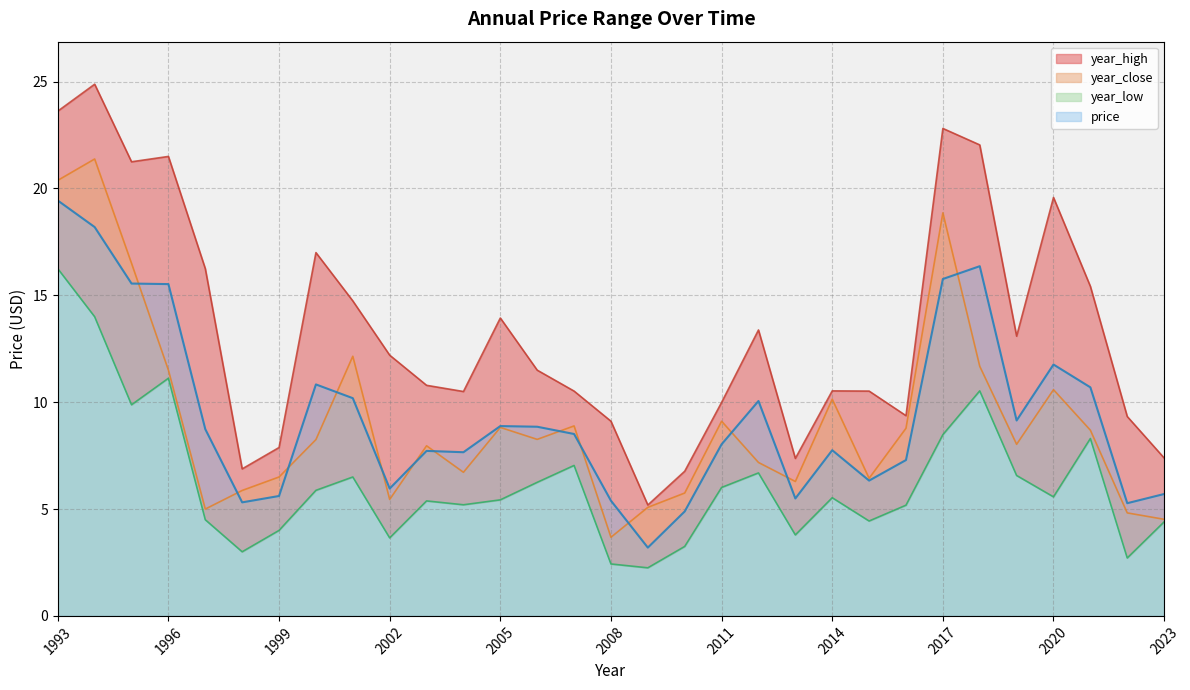

Reading right to left, transcribe all the data shown in this chart.

price: 2023=5.7	2022=5.3	2021=10.7	2020=11.8	2019=9.1	2018=16.4	2017=15.8	2016=7.3	2015=6.3	2014=7.8	2013=5.5	2012=10.1	2011=8.0	2010=4.9	2009=3.2	2008=5.4	2007=8.5	2006=8.9	2005=8.9	2004=7.7	2003=7.7	2002=6.0	2001=10.2	2000=10.8	1999=5.6	1998=5.3	1997=8.7	1996=15.5	1995=15.6	1994=18.2	1993=19.4
year_high: 2023=7.4	2022=9.3	2021=15.4	2020=19.6	2019=13.1	2018=22.0	2017=22.8	2016=9.4	2015=10.5	2014=10.5	2013=7.4	2012=13.4	2011=10.0	2010=6.8	2009=5.2	2008=9.1	2007=10.5	2006=11.5	2005=13.9	2004=10.5	2003=10.8	2002=12.2	2001=14.7	2000=17.0	1999=7.9	1998=6.9	1997=16.2	1996=21.5	1995=21.2	1994=24.9	1993=23.6
year_low: 2023=4.4	2022=2.7	2021=8.3	2020=5.6	2019=6.6	2018=10.5	2017=8.5	2016=5.2	2015=4.4	2014=5.5	2013=3.8	2012=6.7	2011=6.0	2010=3.2	2009=2.2	2008=2.4	2007=7.0	2006=6.2	2005=5.4	2004=5.2	2003=5.4	2002=3.6	2001=6.5	2000=5.9	1999=4.0	1998=3.0	1997=4.5	1996=11.1	1995=9.9	1994=14.0	1993=16.2
year_close: 2023=4.5	2022=4.8	2021=8.7	2020=10.6	2019=8.0	2018=11.7	2017=18.9	2016=8.8	2015=6.4	2014=10.1	2013=6.3	2012=7.2	2011=9.1	2010=5.8	2009=5.1	2008=3.7	2007=8.9	2006=8.3	2005=8.8	2004=6.7	2003=8.0	2002=5.5	2001=12.2	2000=8.2	1999=6.5	1998=5.9	1997=5.0	1996=11.5	1995=16.5	1994=21.4	1993=20.4